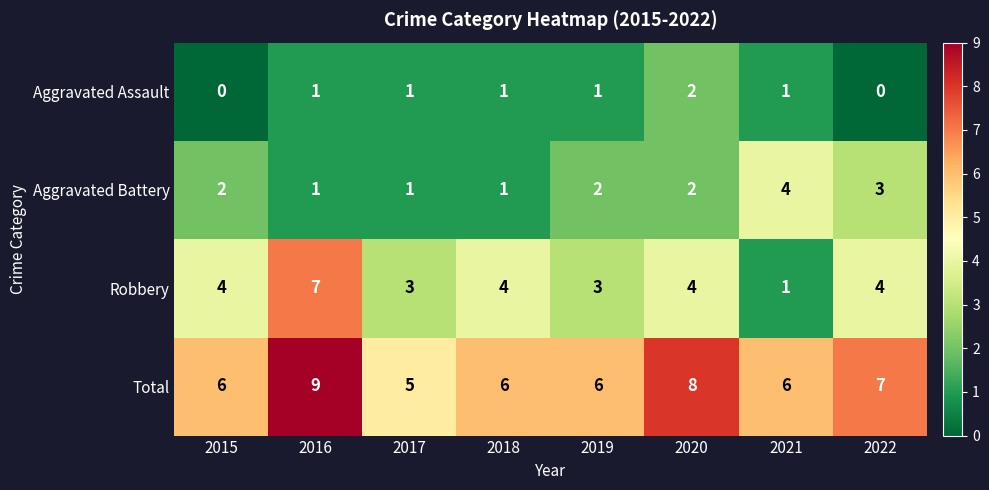

Rank the series by their average value, from highest to lowest.

Total, Robbery, Aggravated Battery, Aggravated Assault